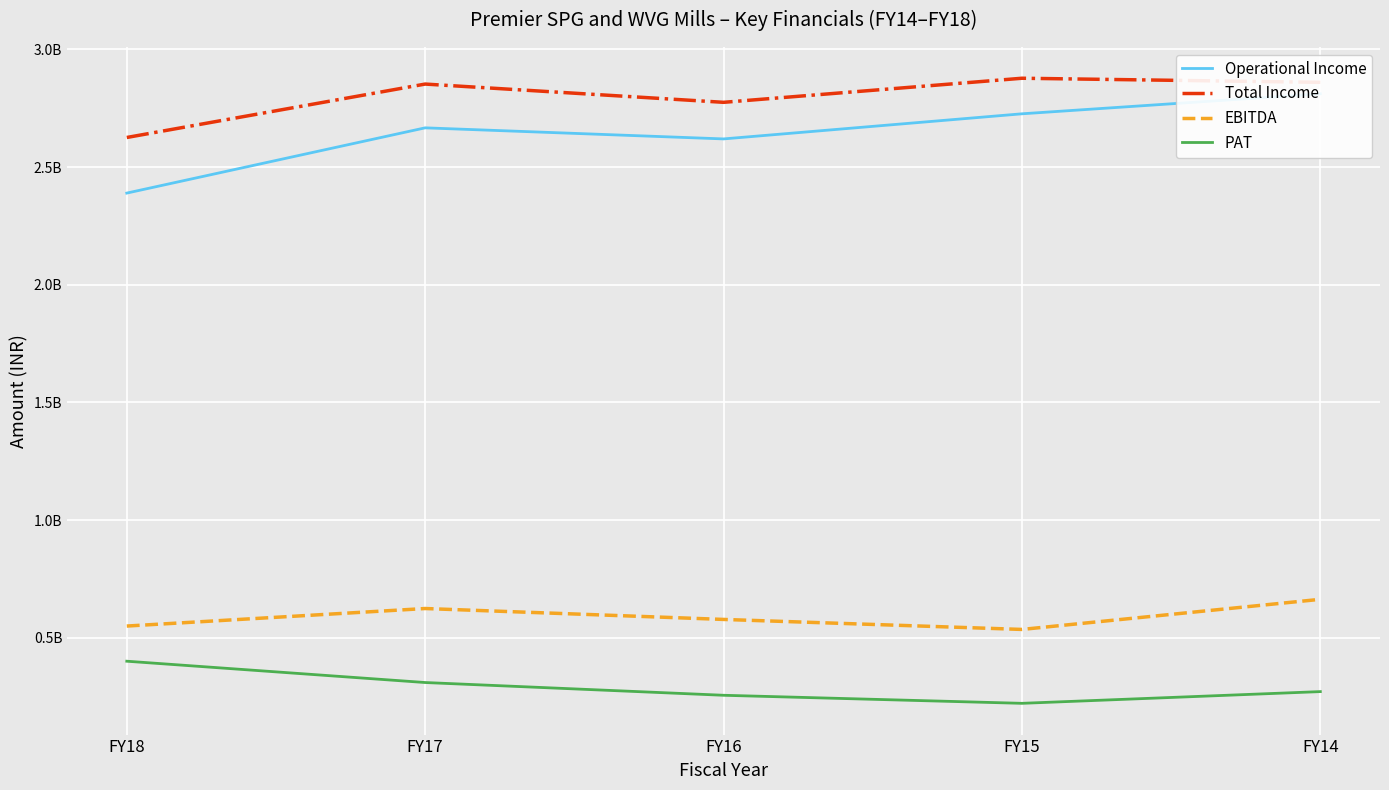

At how many categories does at least one series exceed 2749866007?

4